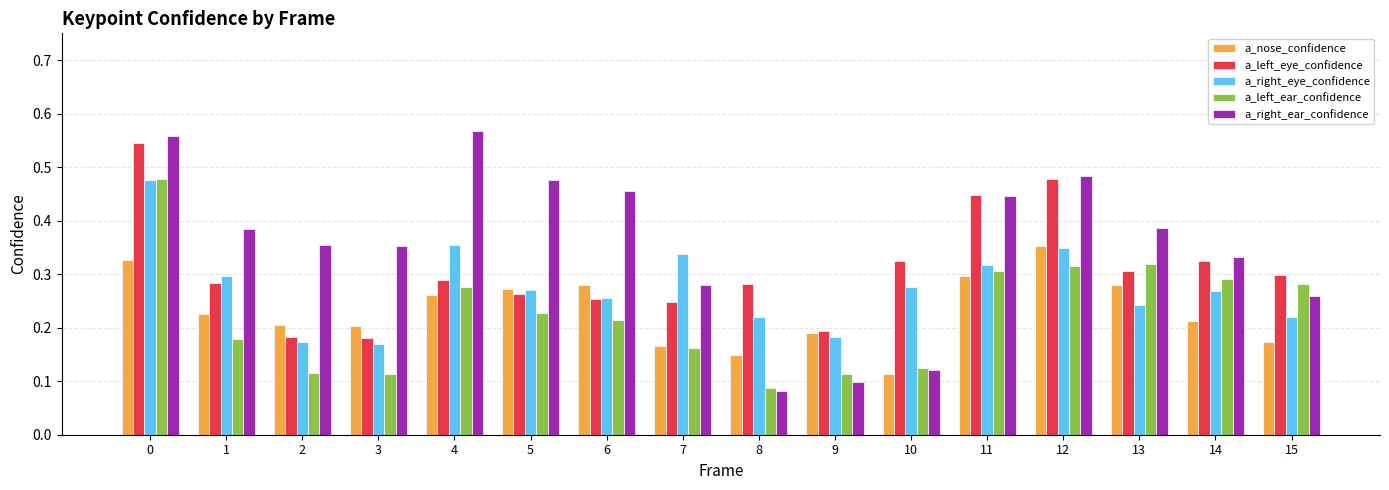

Which series changed the most between 1 and 11?

a_left_eye_confidence